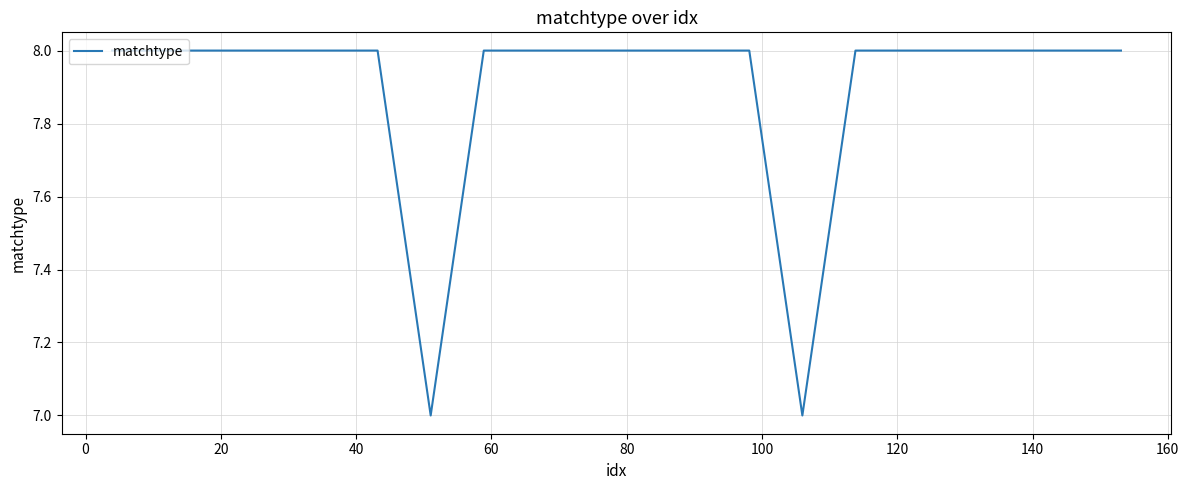

What is the maximum value shown in the chart?

8